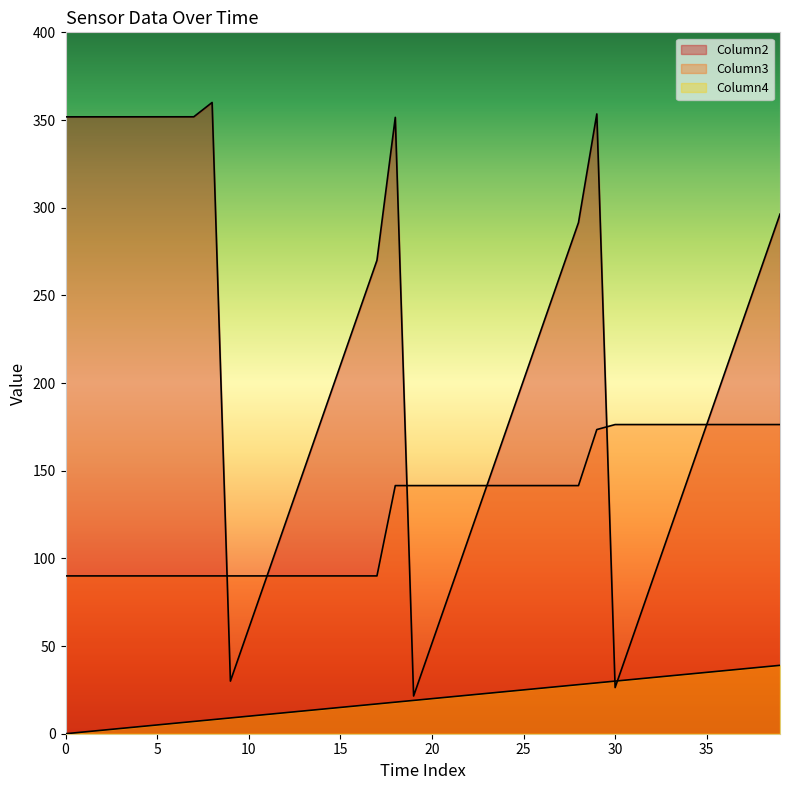

What is the lowest value of the Column2 series?

21.5